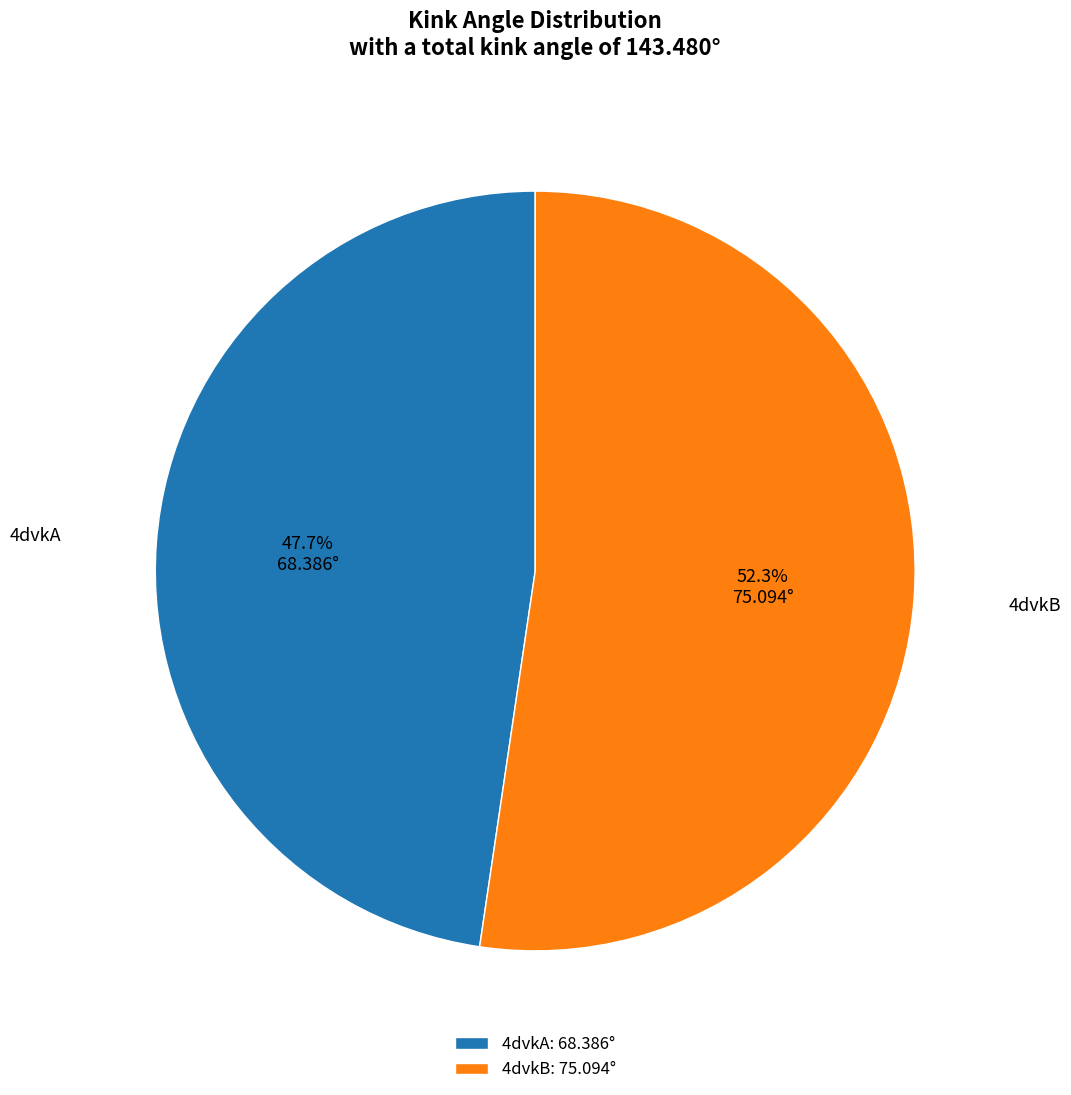

How many segments does this pie chart have?

2